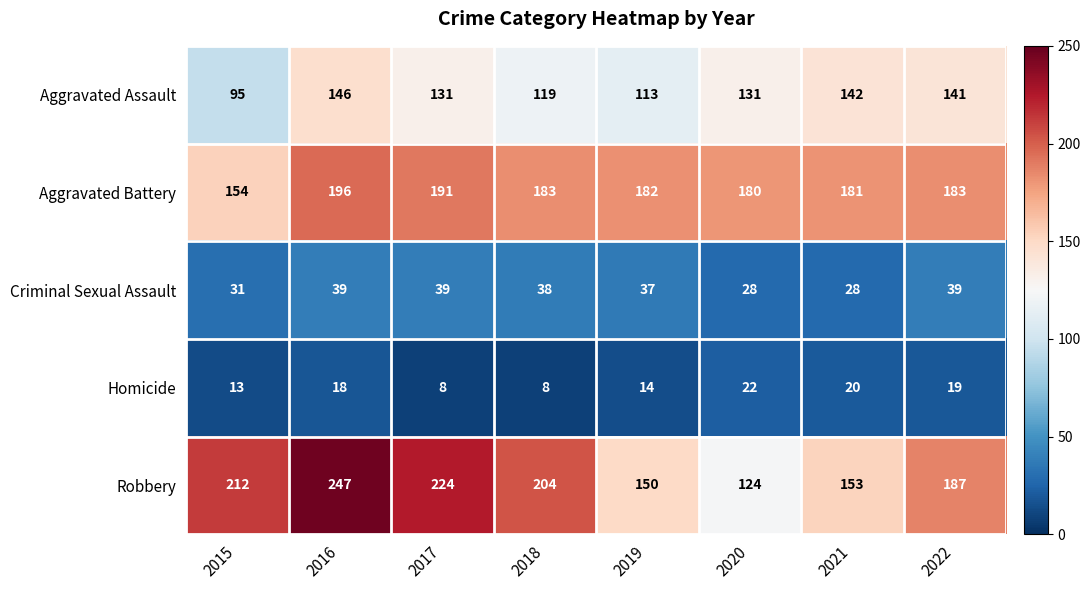

List the series in order of their peak value, highest first.

Robbery, Aggravated Battery, Aggravated Assault, Criminal Sexual Assault, Homicide